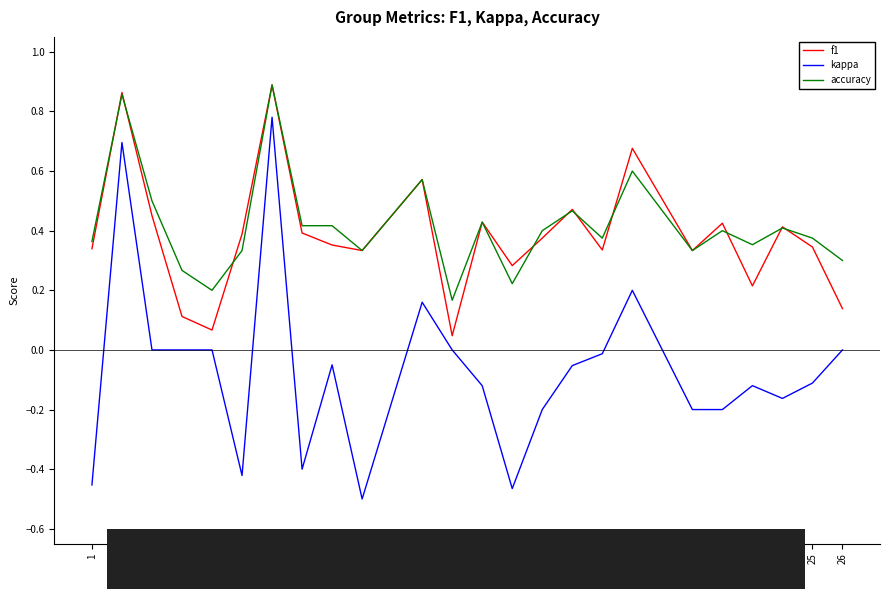

True or false: kappa and f1 cross at least once.

False